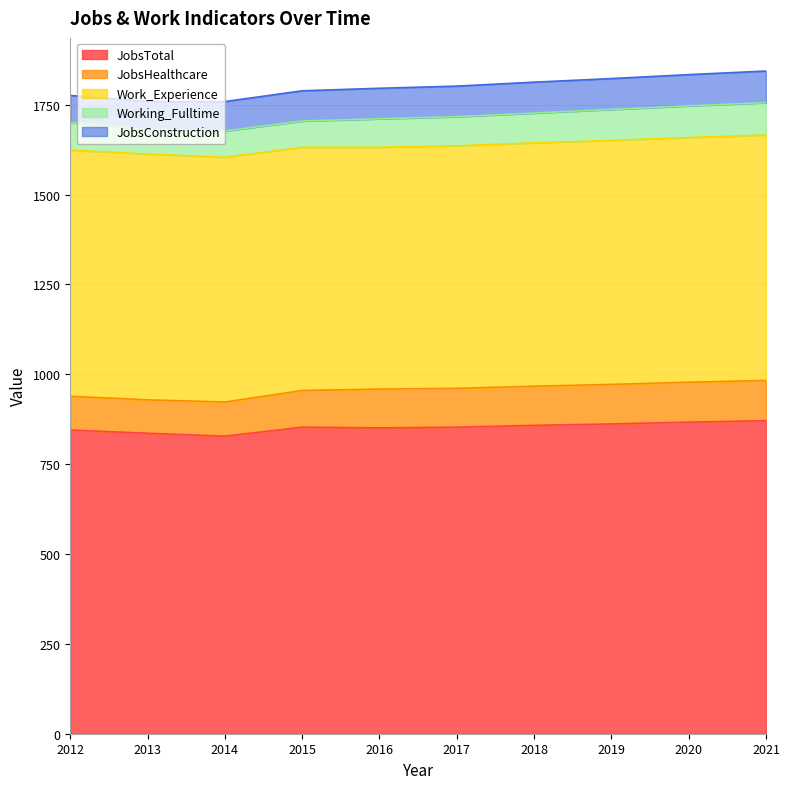

Which category has the lowest value in the JobsHealthcare series?

2013